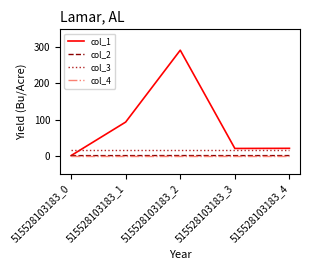

Is it true that col_1 equals 19.8 at 515528103183_3?

True